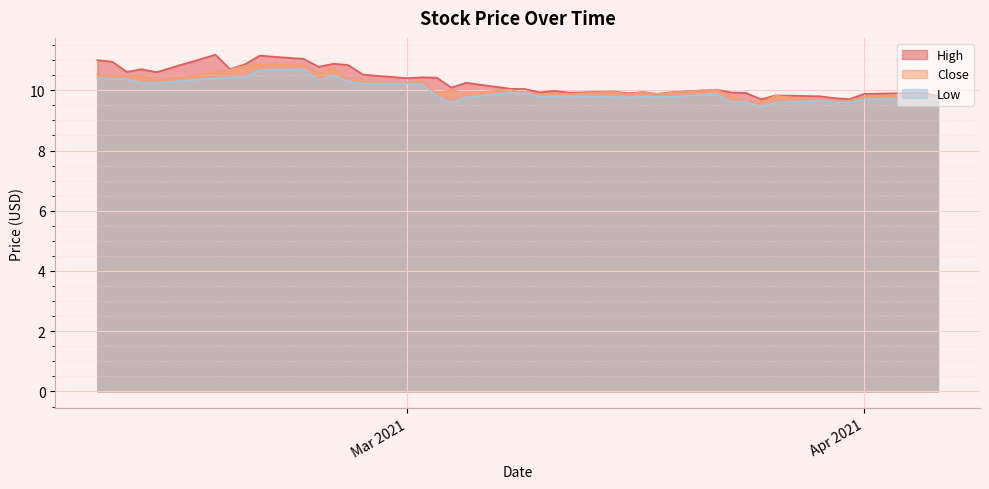

What value does the High series have at Apr 2021?

9.9